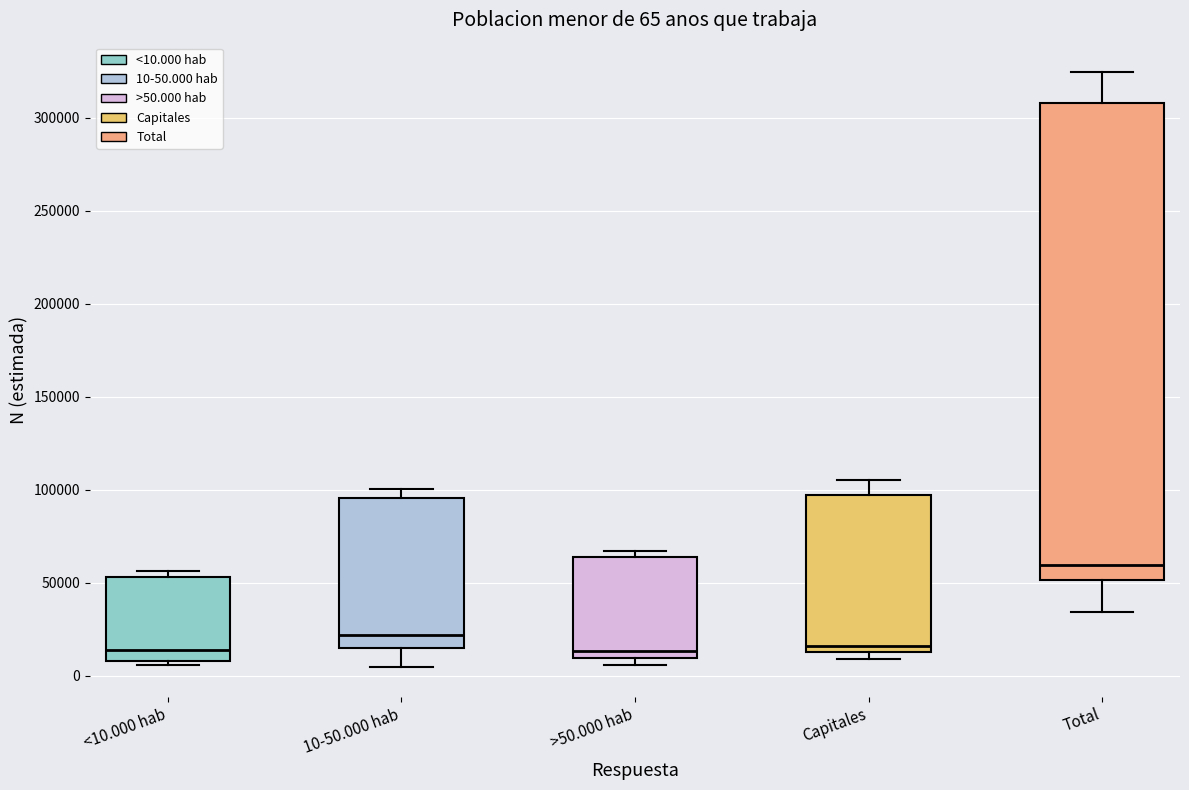

Which box has the highest median line?

Total